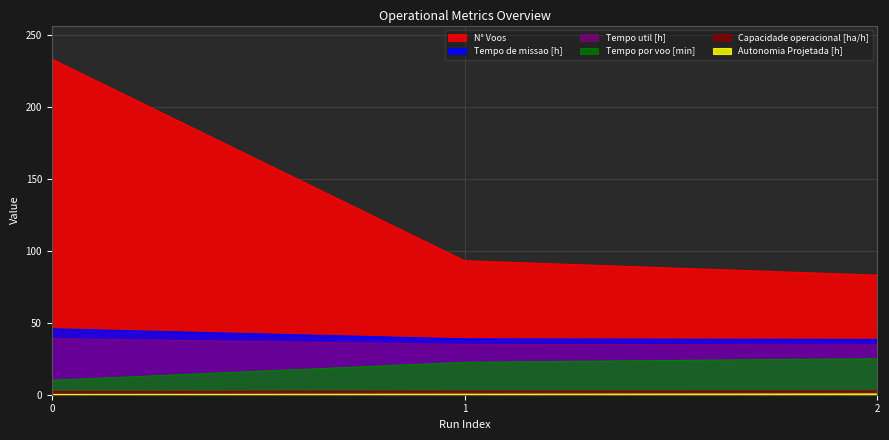

How many lines are shown in the chart?

6